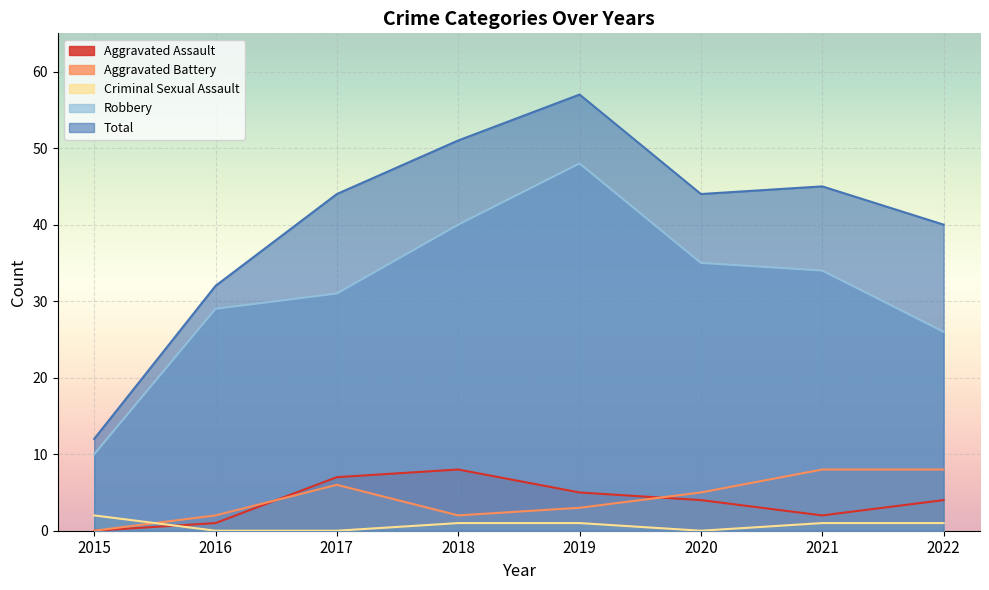

At 2022, list the series in order from largest to smallest.

Total, Robbery, Aggravated Battery, Aggravated Assault, Criminal Sexual Assault